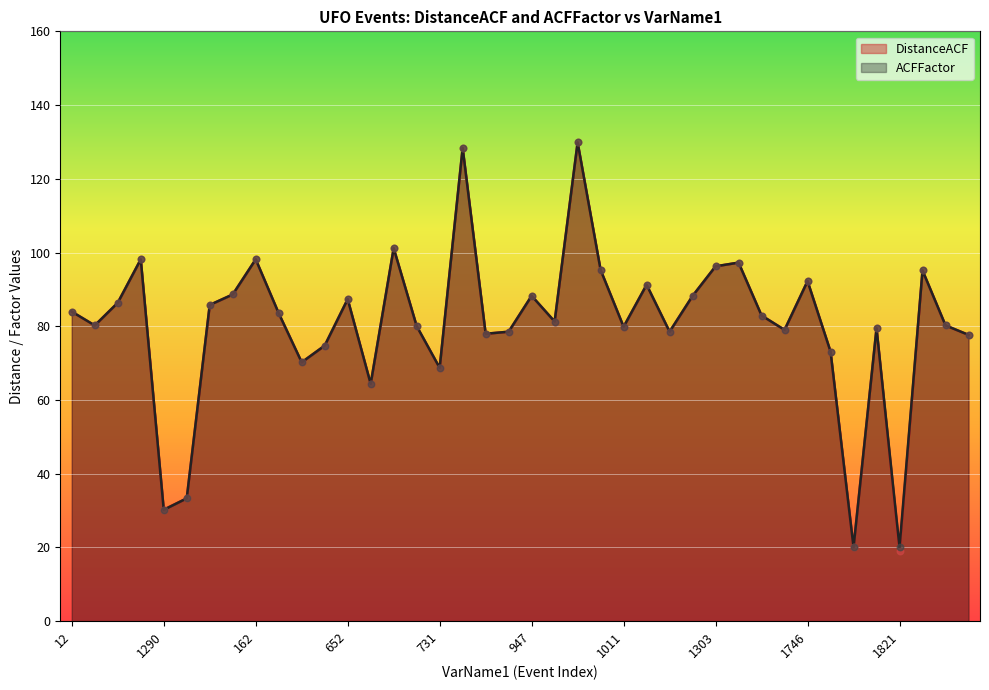

Which series contains the highest Y value?

DistanceACF